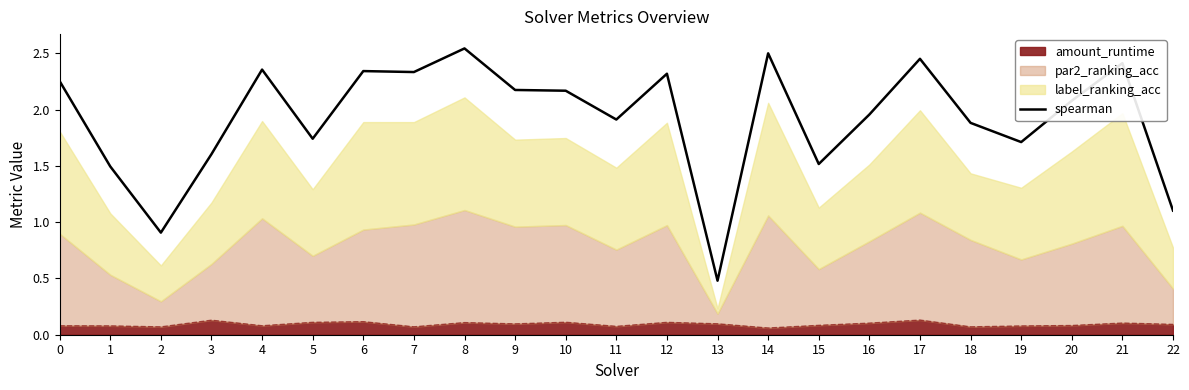

Which category has the highest value across all series?

8